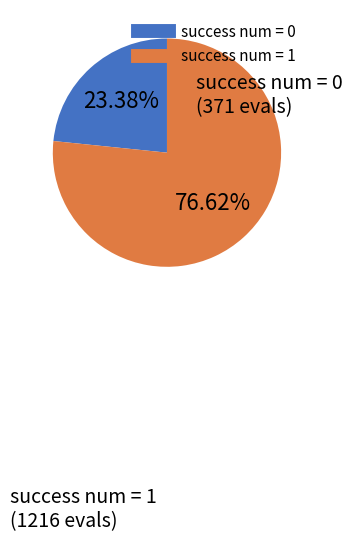

Does any single category account for the majority?

Yes